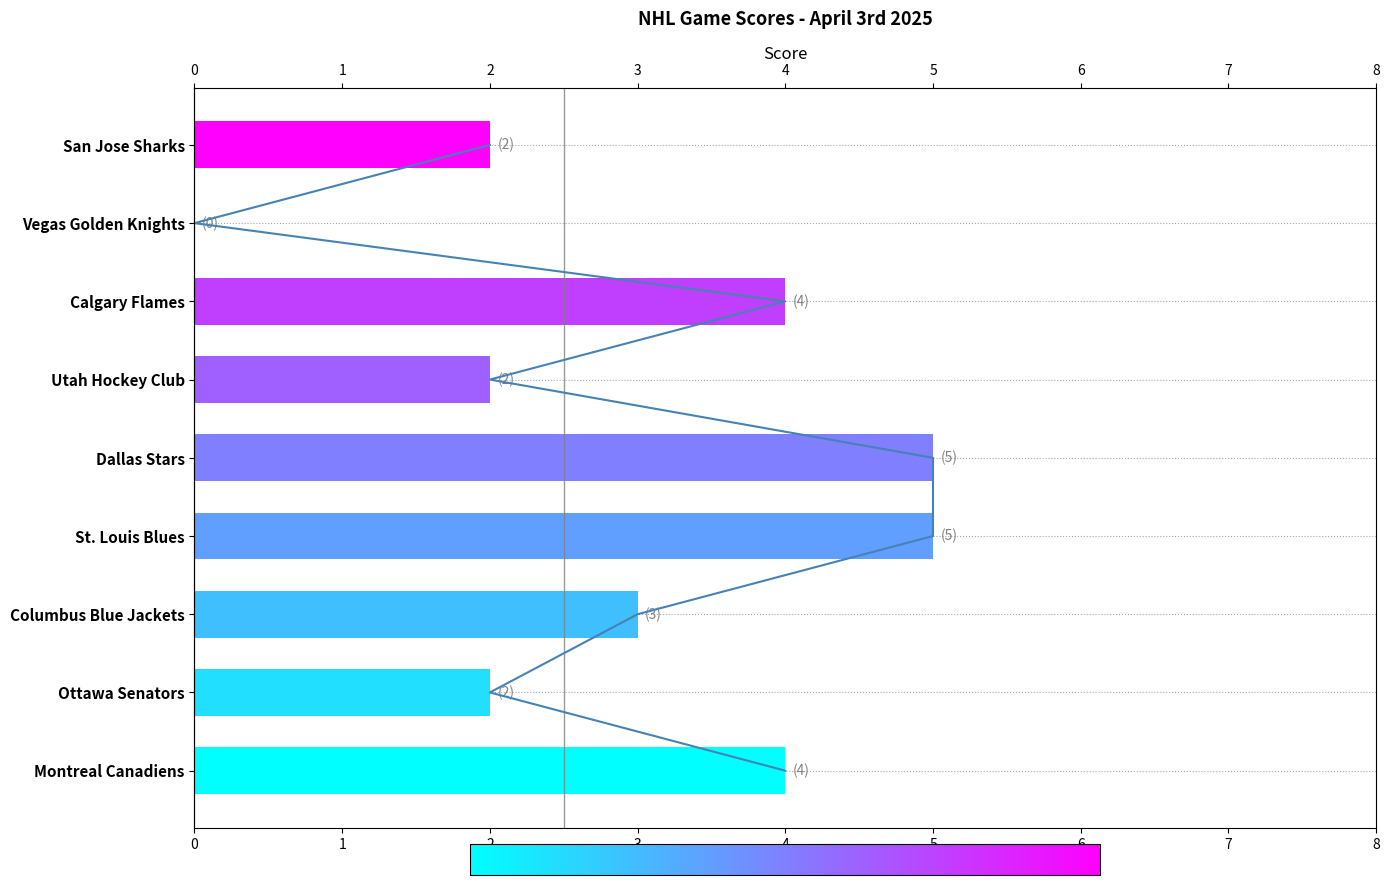

How many values are below 3?

4